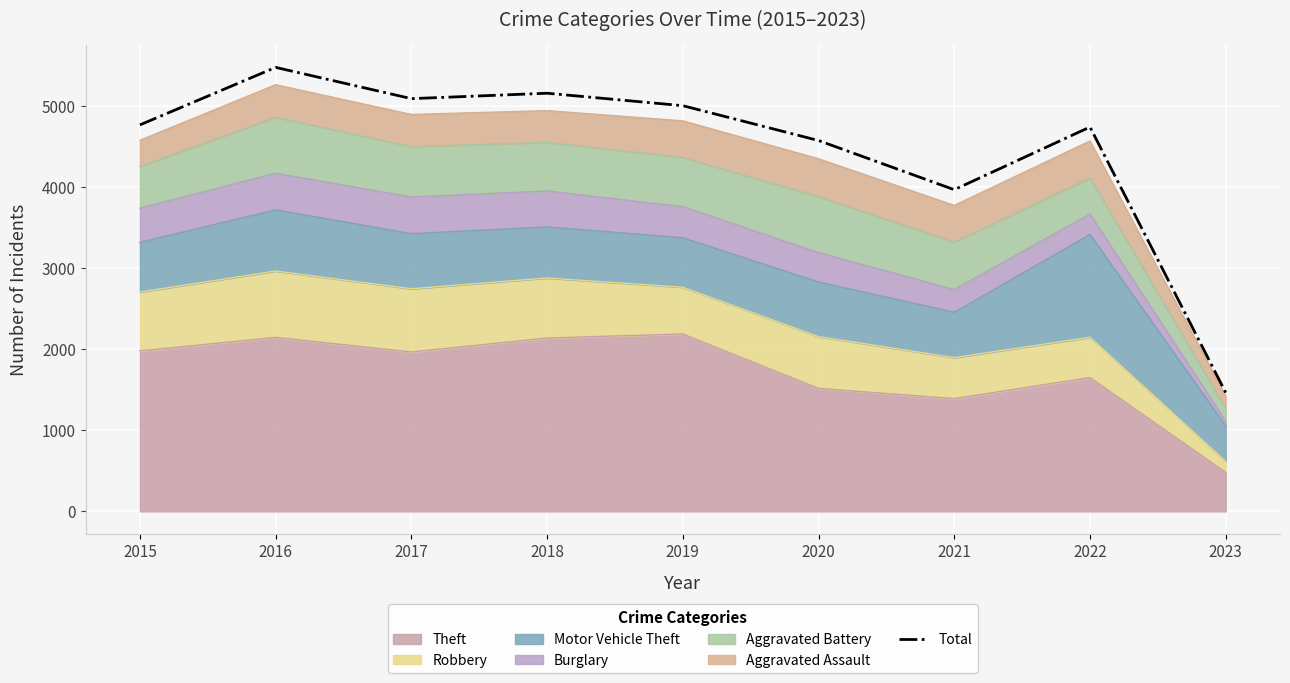

True or false: there are more than 1 points higher than both neighbors.

True